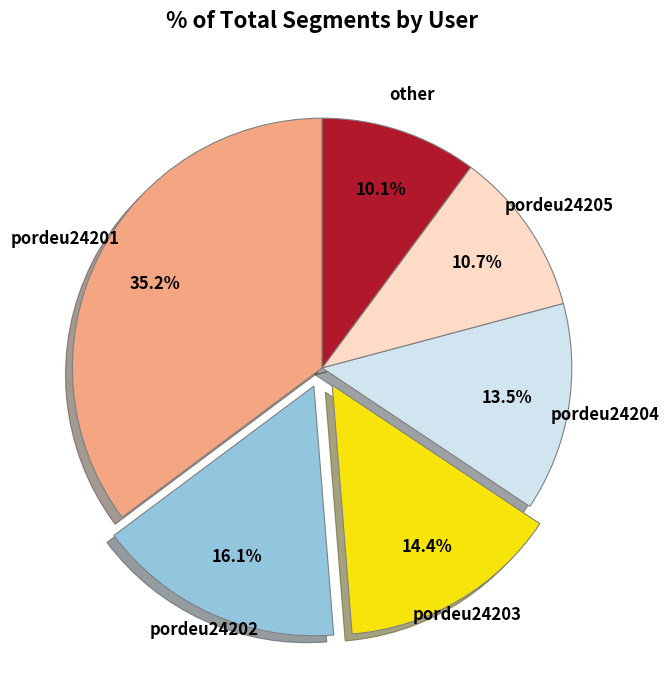

To the nearest percent, what portion does pordeu24203 represent?

14%